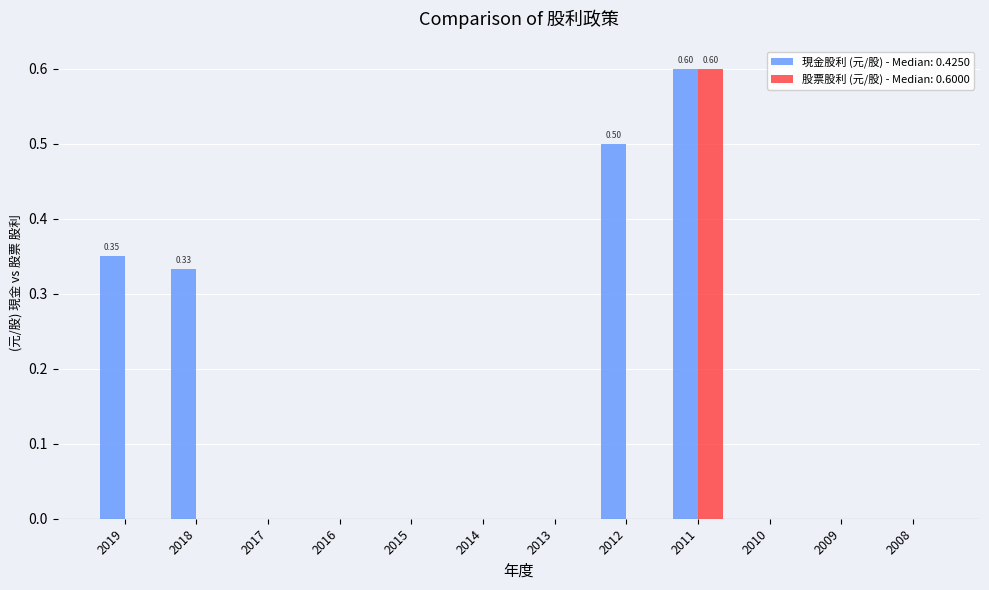

At which category is the sum across all series the highest?

2011